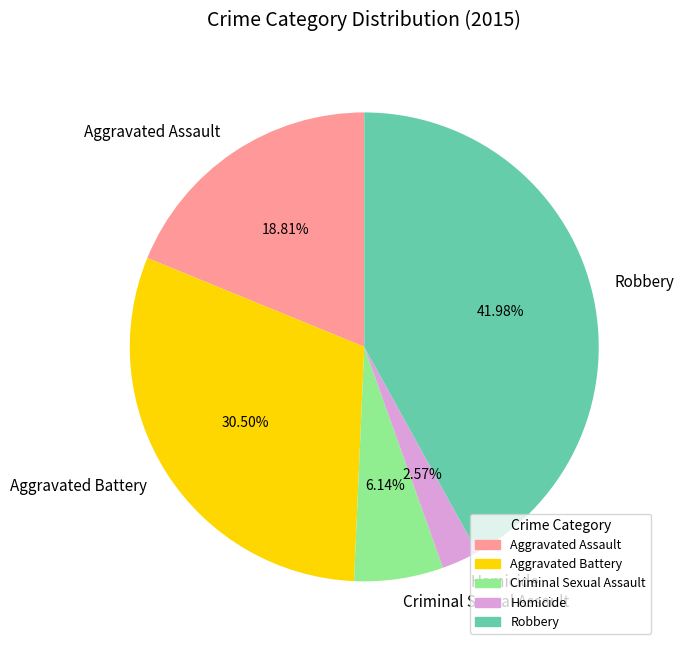

Is the sum of Criminal Sexual Assault and Homicide greater than half?

No